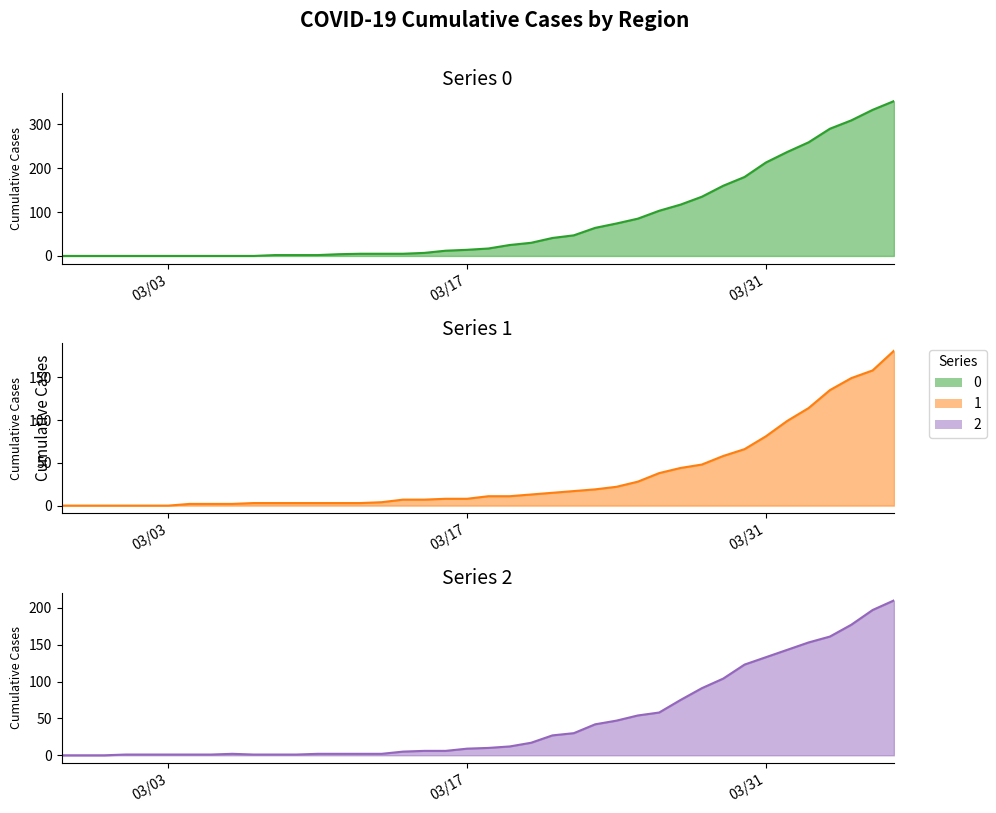

Reading right to left, what are all the values shown in this chart?

0: 353	333	309	290	259	237	213	180	160	135	117	103	85	74	64	47	41	30	25	17	14	12	7	5	5	5	4	2	2	2	0	0	0	0	0	0	0	0	0	0
1: 181	158	149	135	114	99	81	66	58	48	44	38	28	22	19	17	15	13	11	11	8	8	7	7	4	3	3	3	3	3	3	2	2	2	0	0	0	0	0	0
2: 210	197	177	161	153	143	133	123	104	91	75	58	54	47	42	30	27	17	12	10	9	6	6	5	2	2	2	2	1	1	1	2	1	1	1	1	1	0	0	0